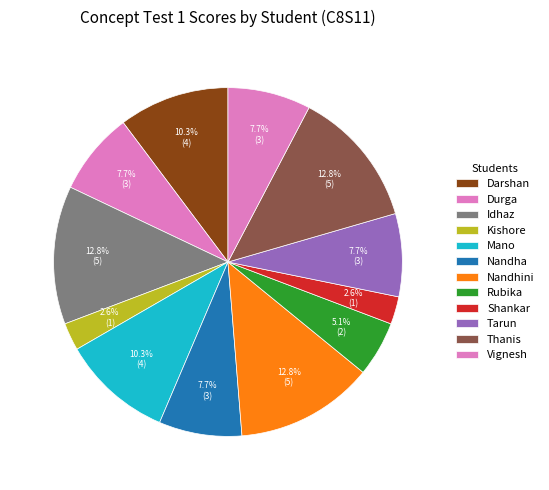

How many segments does this pie chart have?

12